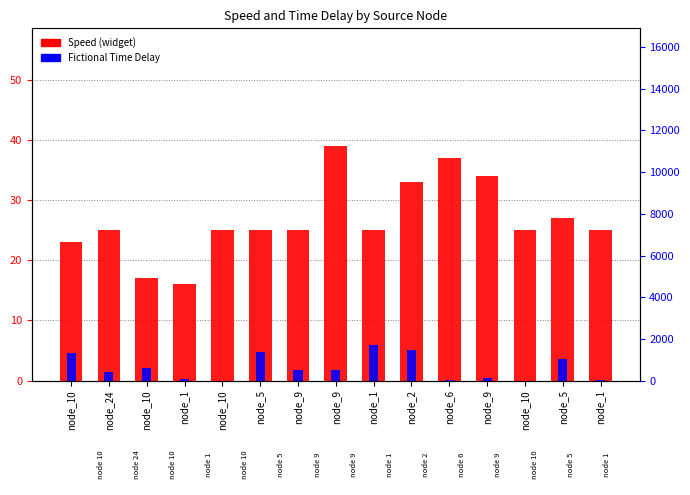

What is the difference between the highest and lowest values at node_1?

15.8